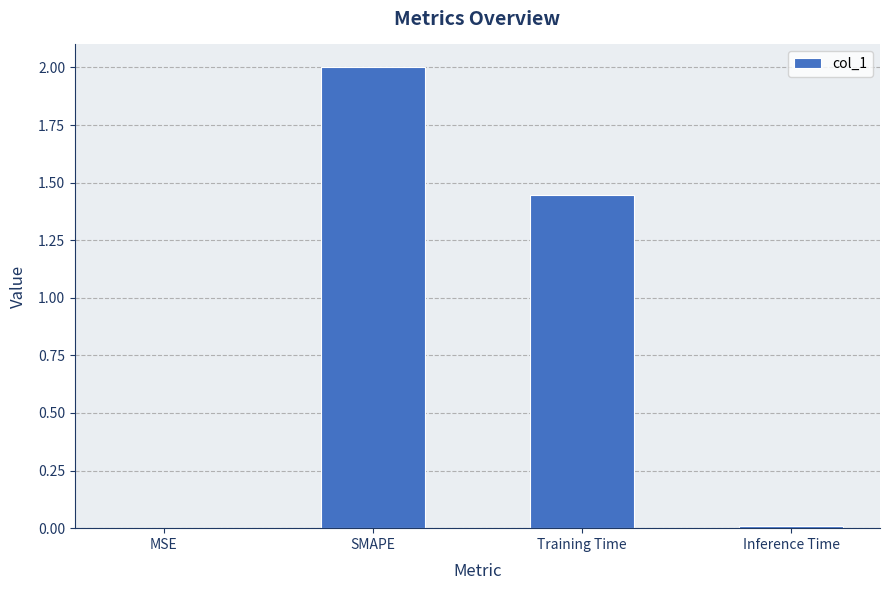

Are the bars horizontal?

No